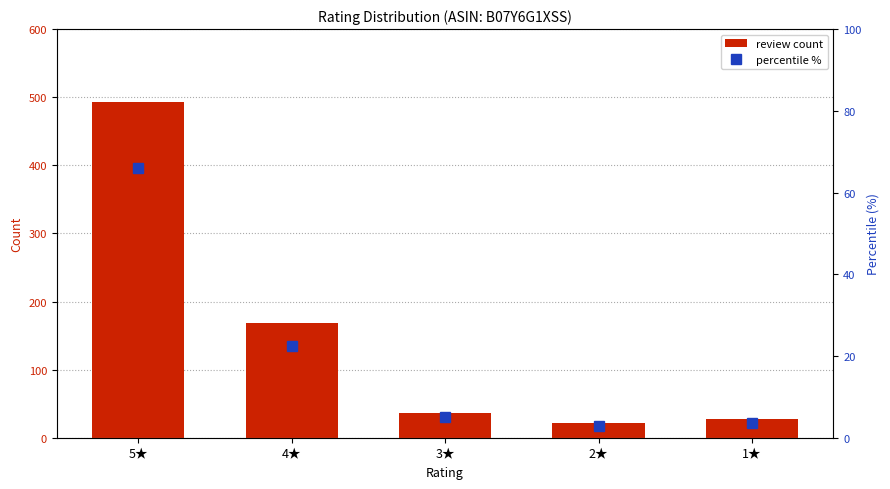

What is the difference between the maximum and minimum values in the review count series?

471